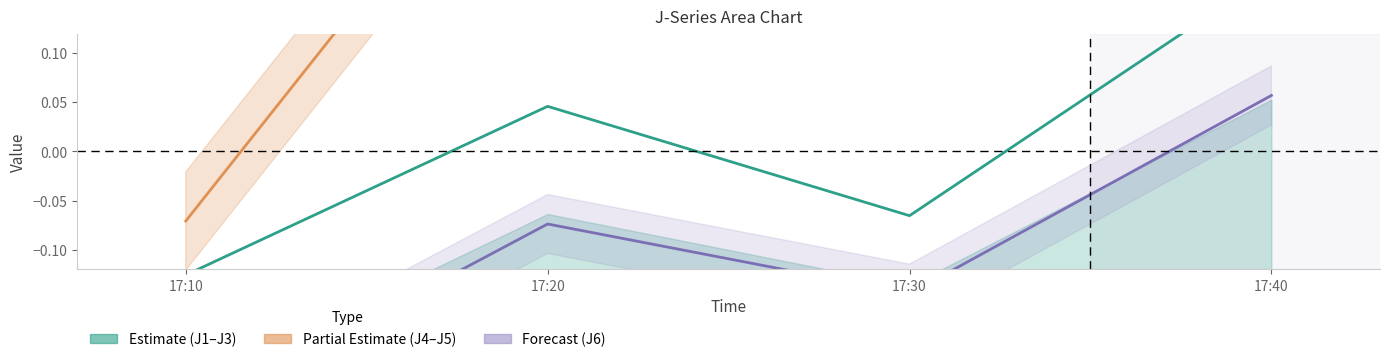

True or false: J2 and J5 cross at least once.

False